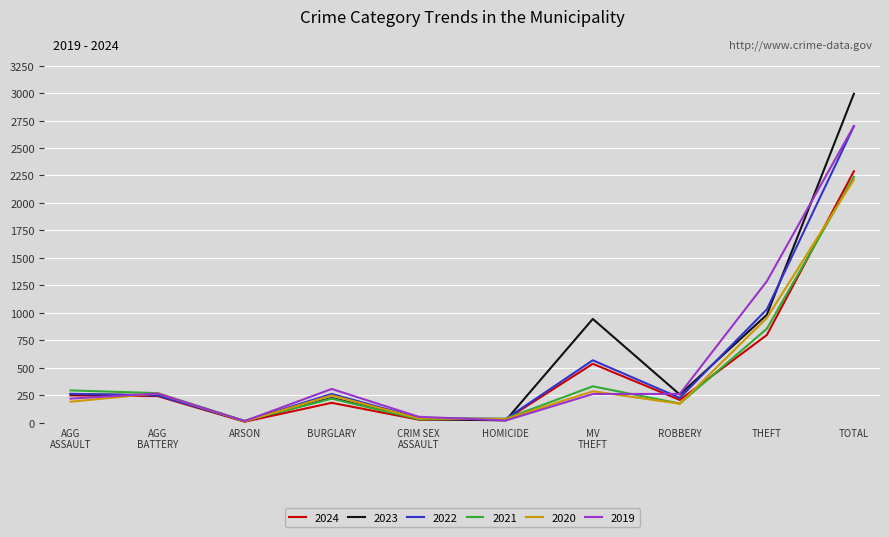

What is the maximum value shown in the chart?

2993